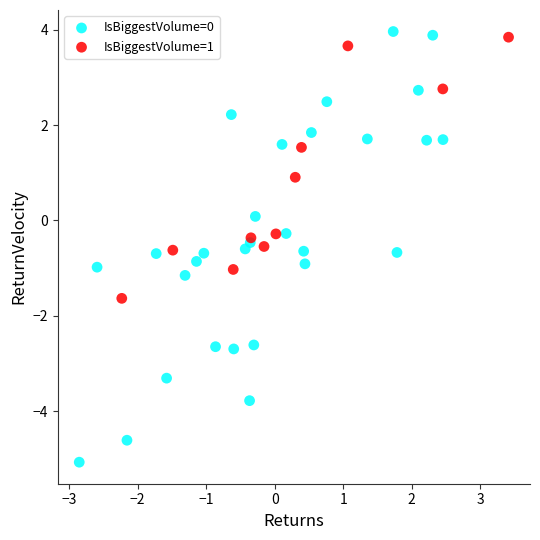

What are all the series names shown in the legend?

IsBiggestVolume=0, IsBiggestVolume=1